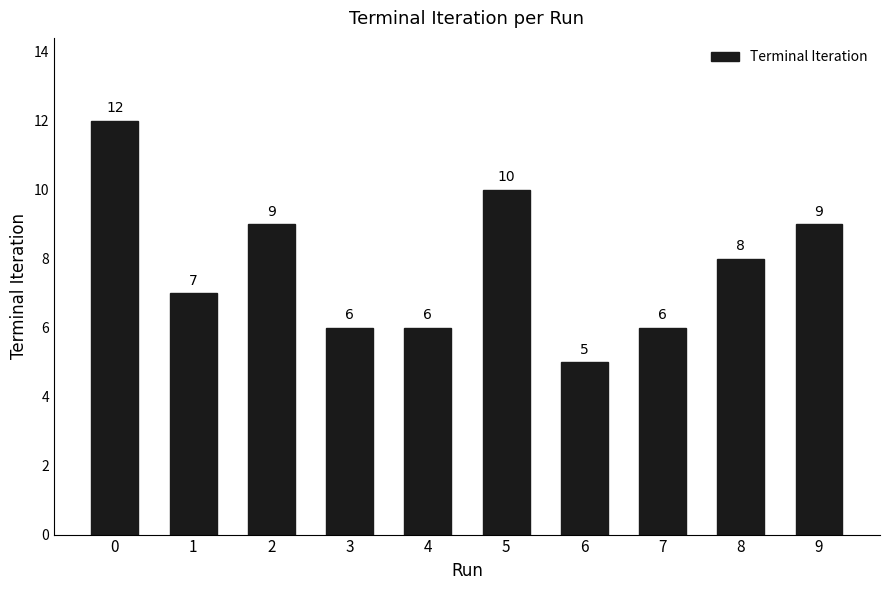

What is the value of the 8th bar from the left?

6